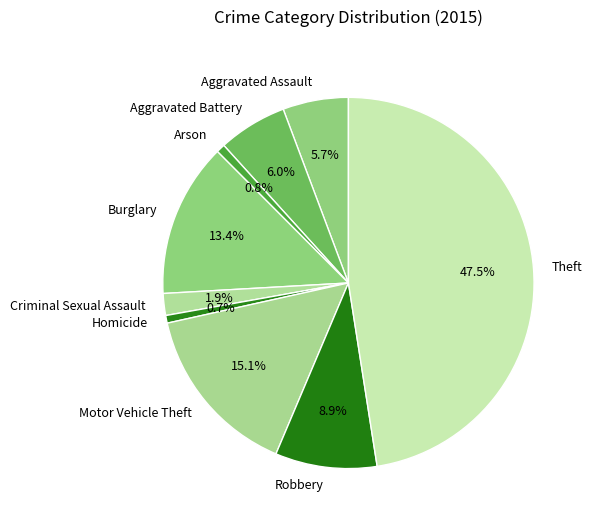

How many slices are in this pie chart?

9